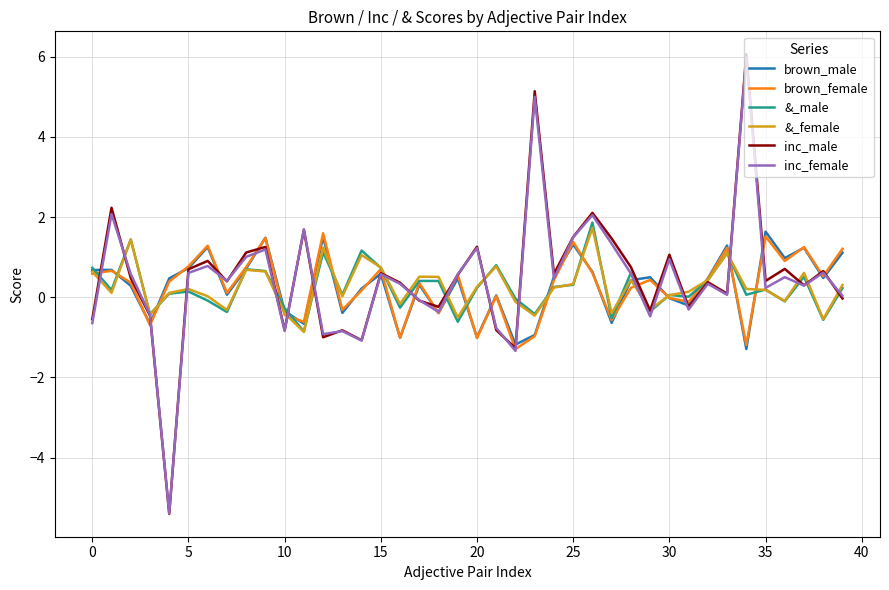

What is the smallest value displayed?

-5.4